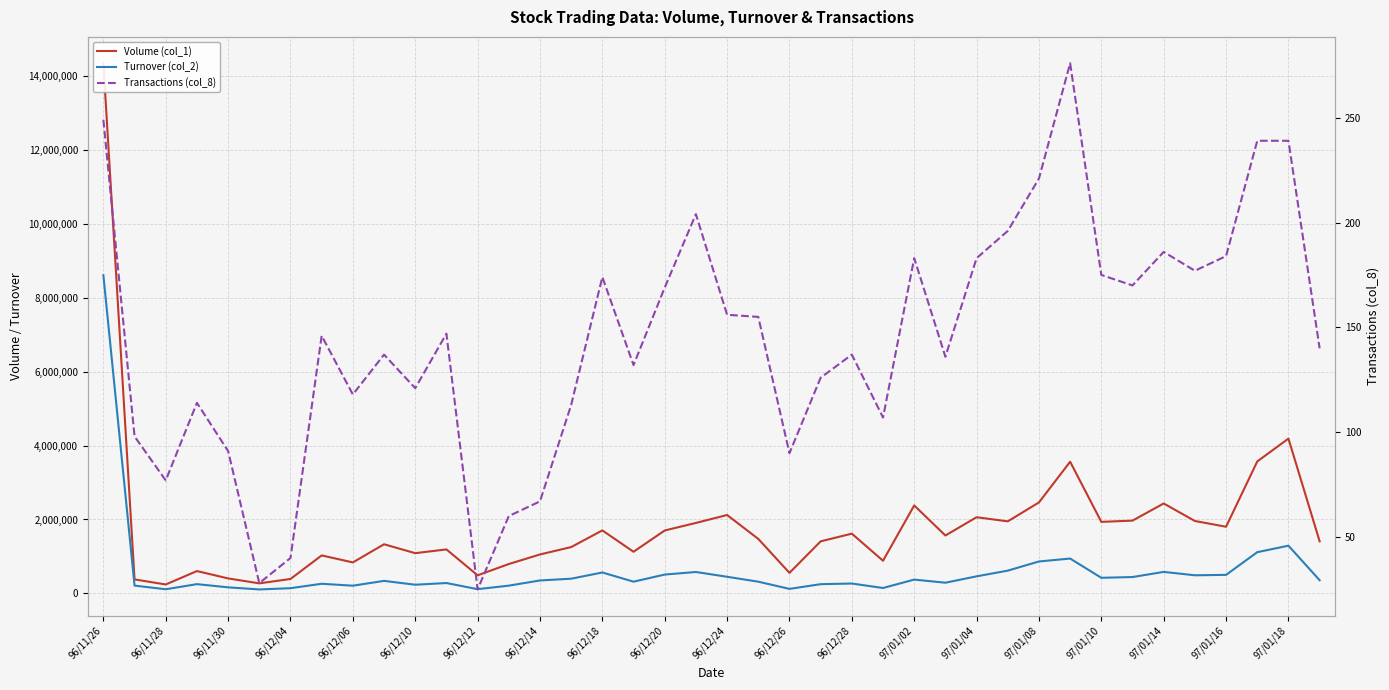

How many data points does each series have?

40